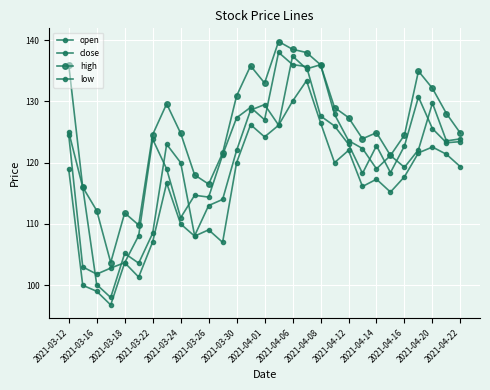

Is this an area chart (filled region under the line)?

No